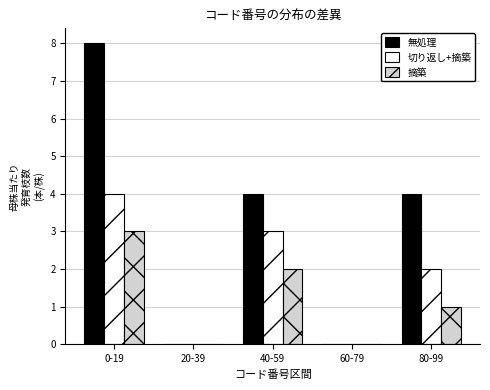

Reading right to left, extract all data points from this chart.

無処理: 80-99=4	60-79=0	40-59=4	20-39=0	0-19=8
切り返し+摘築: 80-99=2	60-79=0	40-59=3	20-39=0	0-19=4
摘築: 80-99=1	60-79=0	40-59=2	20-39=0	0-19=3